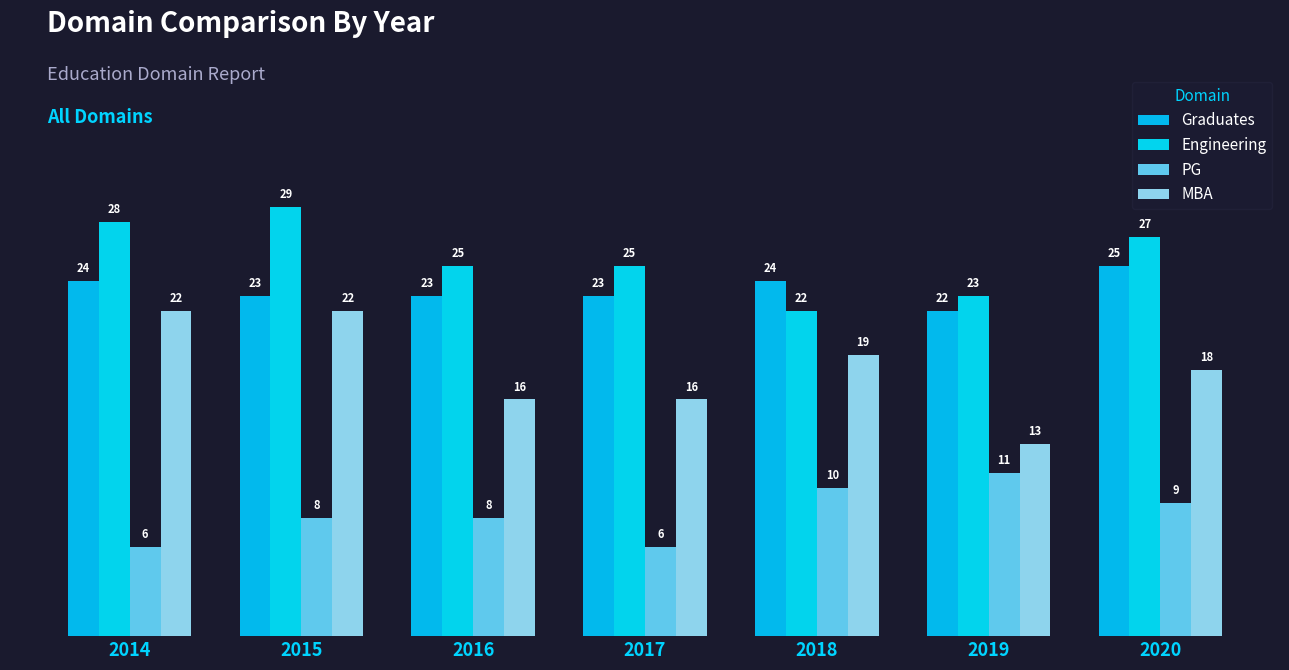

What is the sum of all PG values?

58